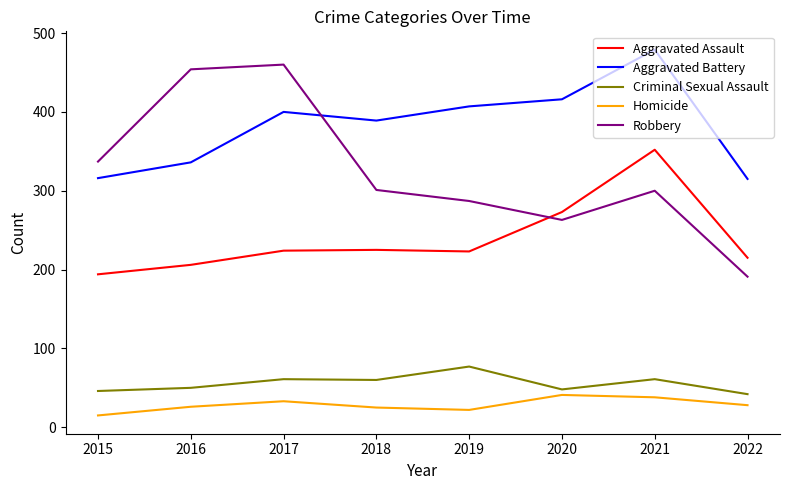

Where do Robbery and Aggravated Assault first cross each other?

2019 and 2020